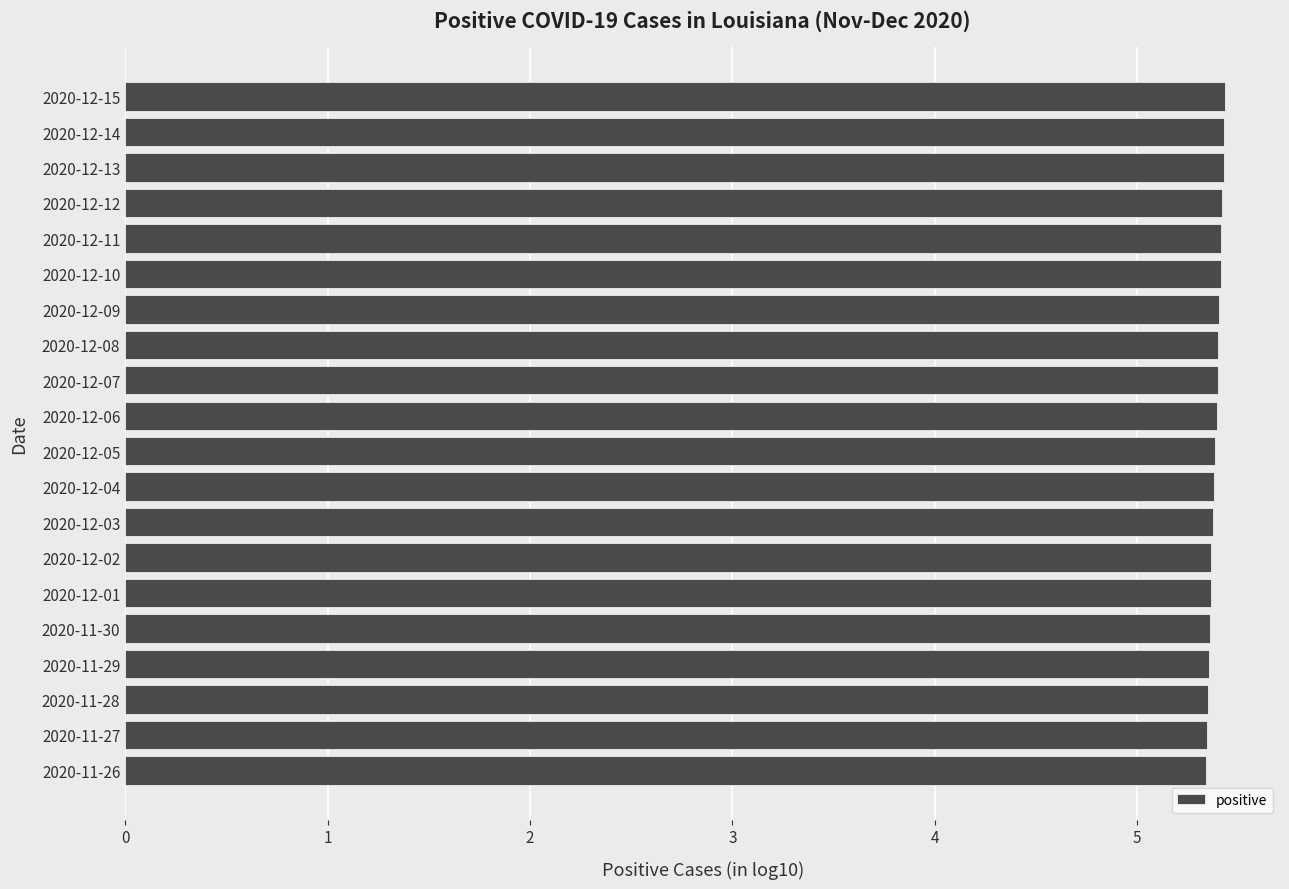

What is the difference between the maximum and minimum values?

0.1